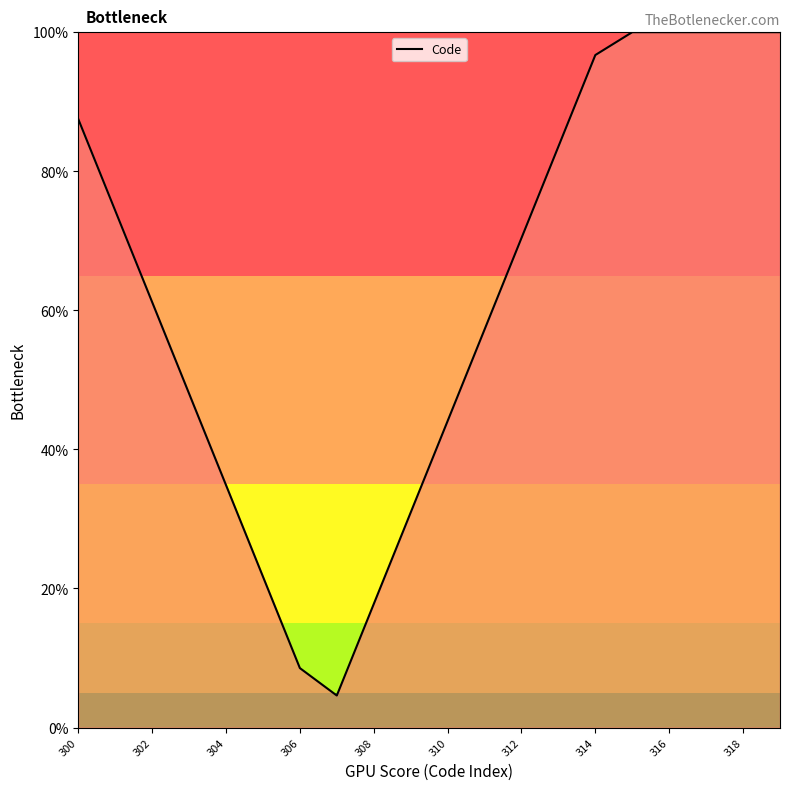

What is the average value?

62.1